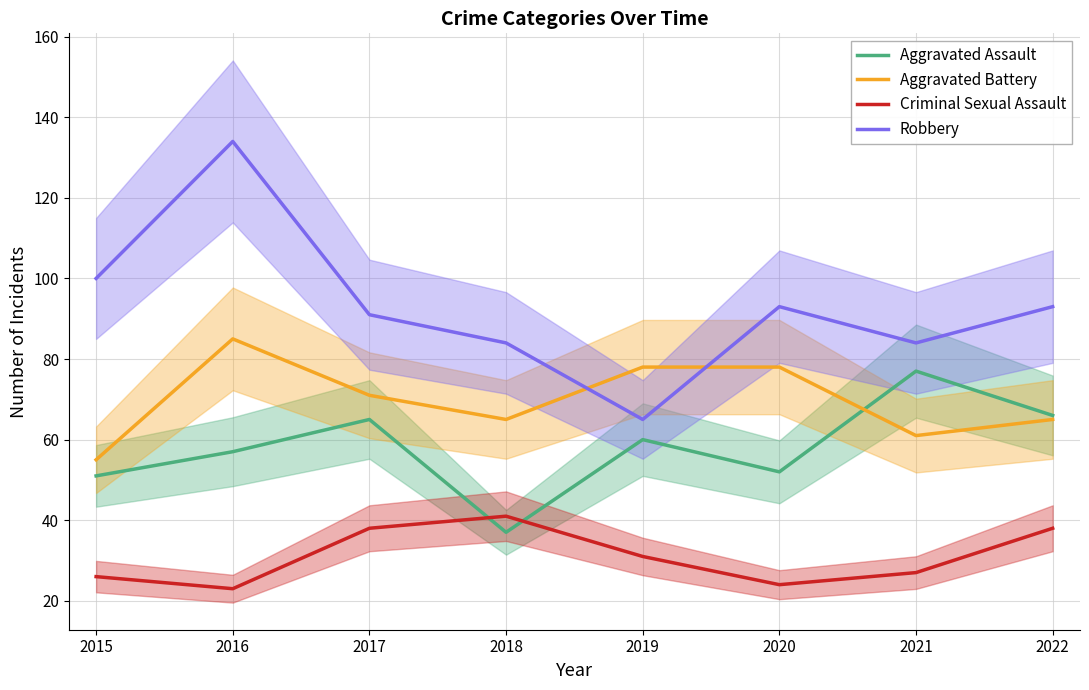

At which category does Aggravated Battery reach its first local valley?

2018